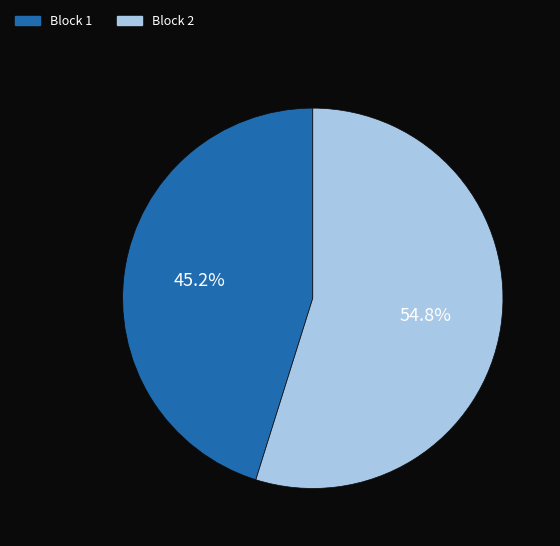

Which has a higher value, Block 2 or Block 1?

Block 2